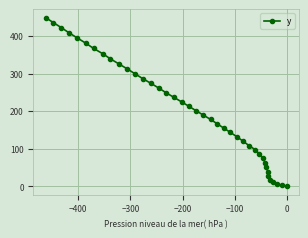

How many lines are shown in the chart?

1